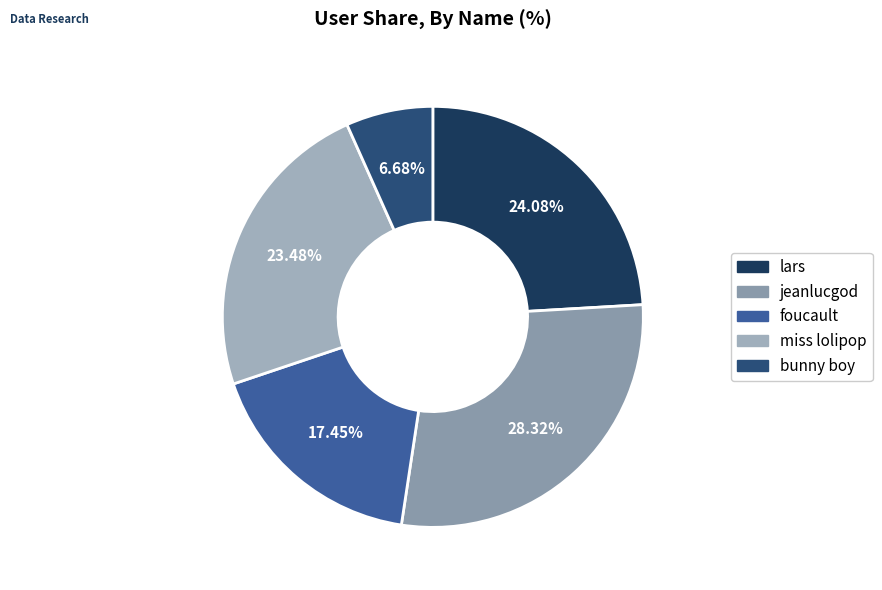

To the nearest percent, what is the difference between the jeanlucgod and foucault slice percentages?

11%